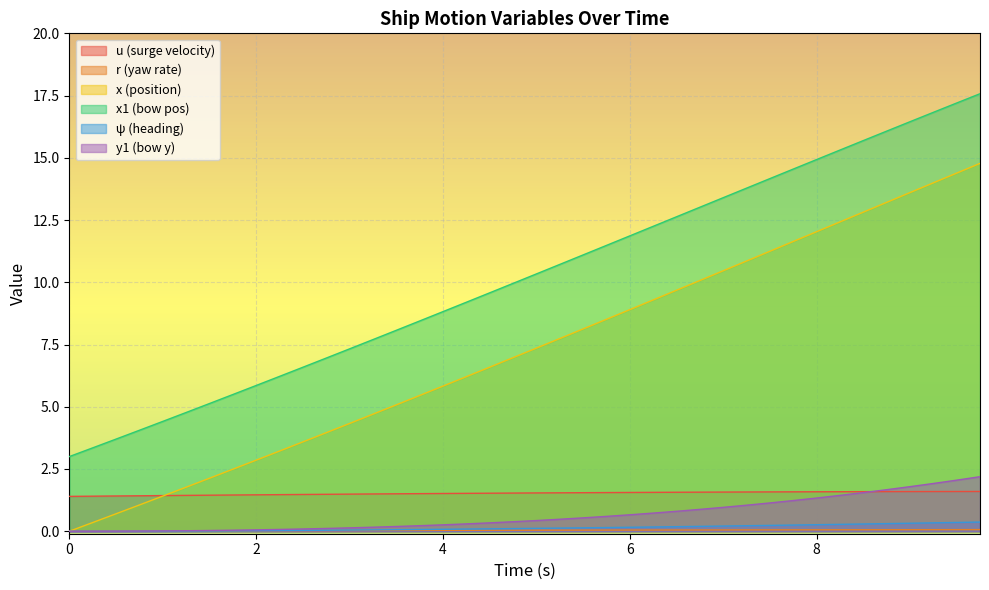

The value of x1 at 8.0 is 14.9. True or false?

True